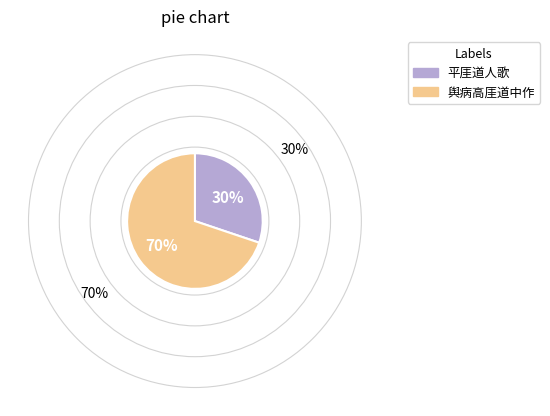

True or false: 舆病高厓道中作 accounts for 76% of the total.

False